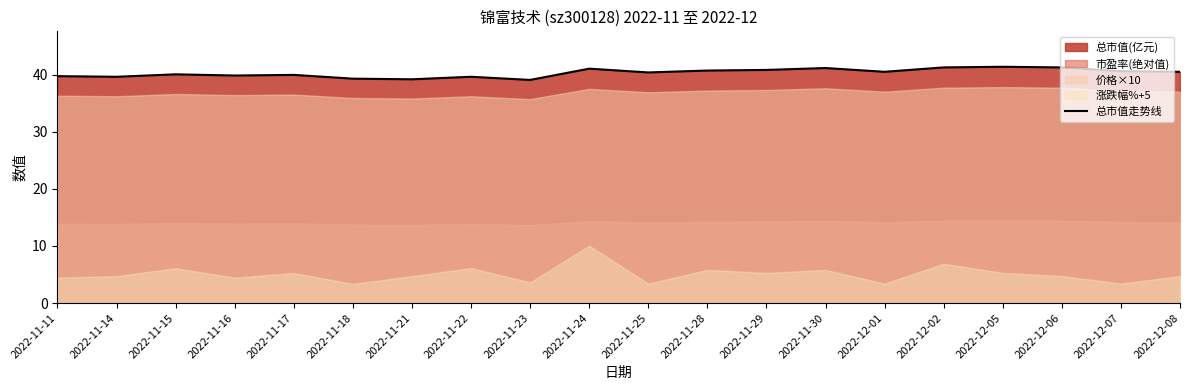

Read the value at 2022-11-15.

40.0